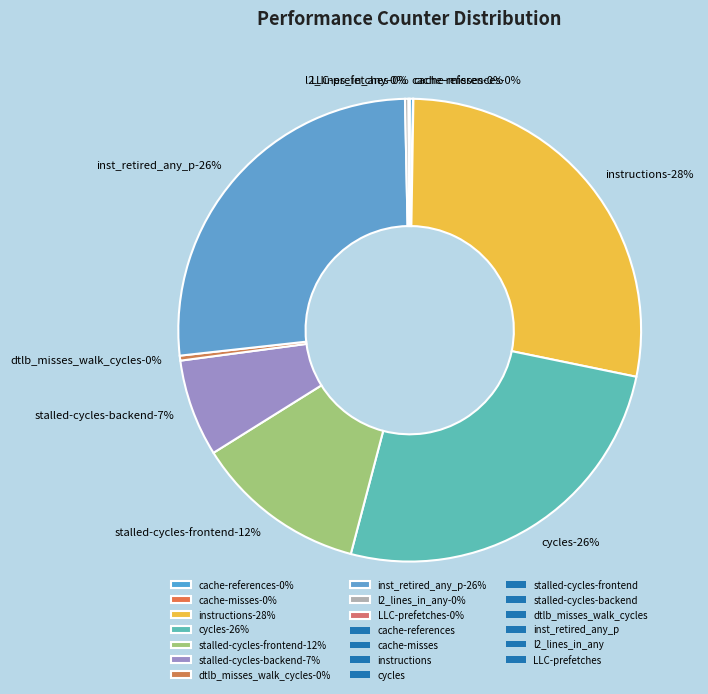

True or false: stalled-cycles-backend accounts for 7% of the total.

True